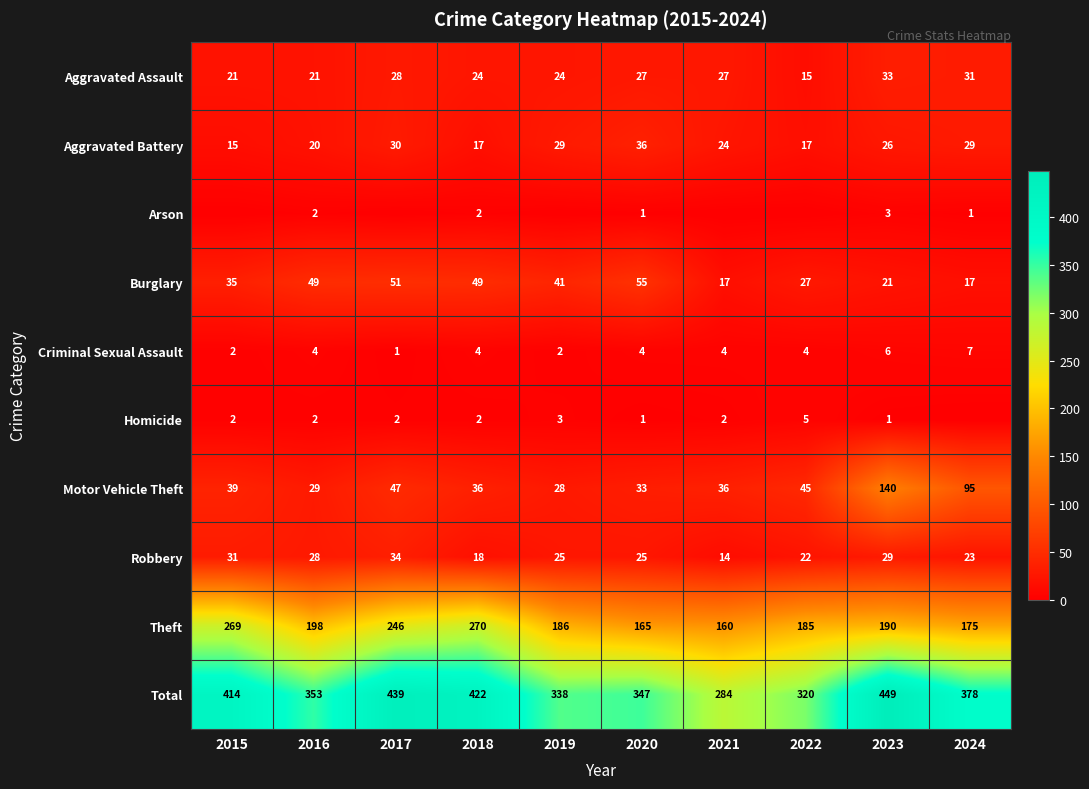

List the labels in order of Theft value, smallest first.

2021, 2020, 2024, 2022, 2019, 2023, 2016, 2017, 2015, 2018